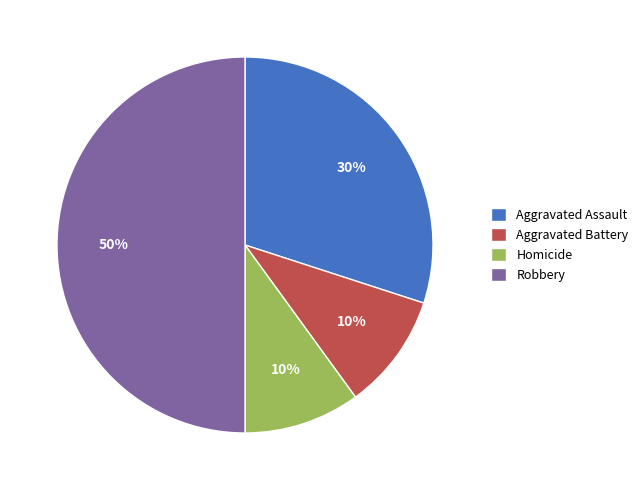

To the nearest percent, what is the difference between the Robbery and Aggravated Battery slice percentages?

40%